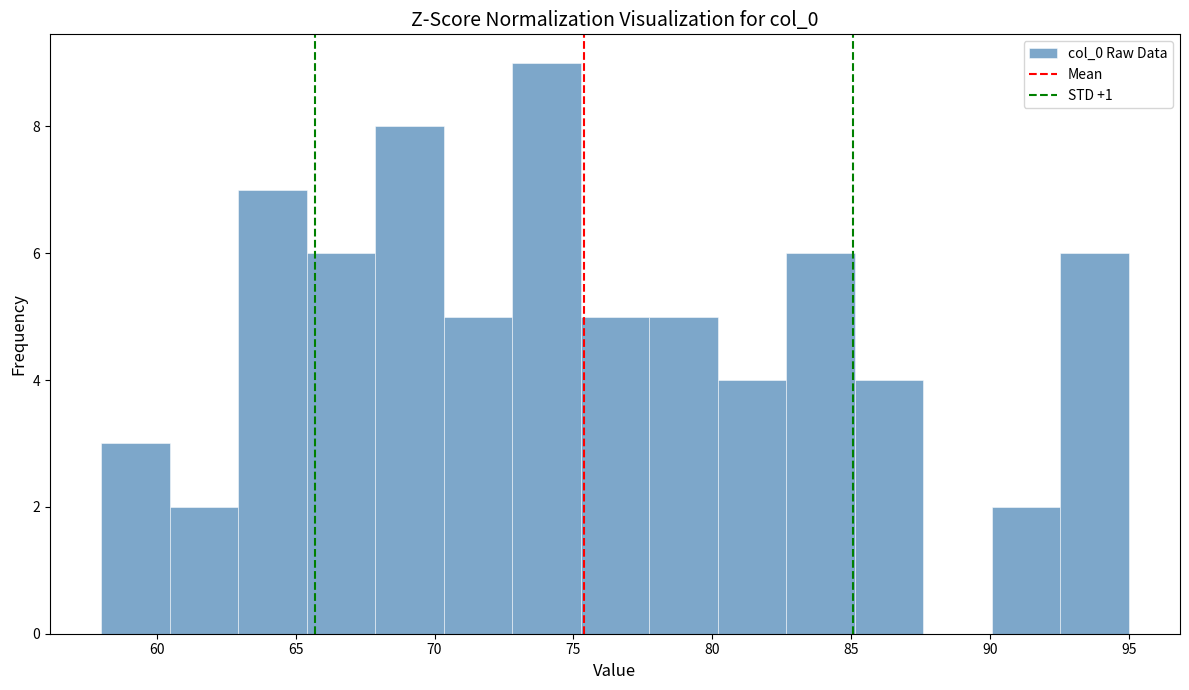

Reading left to right, transcribe this chart: for each bar, give the range it covers on the x-axis and its height. Neither the bar edges nor the heights are printed on the chart, so give them approximately, as read against the axes.

58.0 to 60.5: 3
60.5 to 63.0: 2
63.0 to 65.5: 7
65.5 to 68.0: 6
68.0 to 70.5: 8
70.5 to 73.0: 5
73.0 to 75.5: 9
75.5 to 77.5: 5
77.5 to 80.0: 5
80.0 to 82.5: 4
82.5 to 85.0: 6
85.0 to 87.5: 4
87.5 to 90.0: 0
90.0 to 92.5: 2
92.5 to 95.0: 6